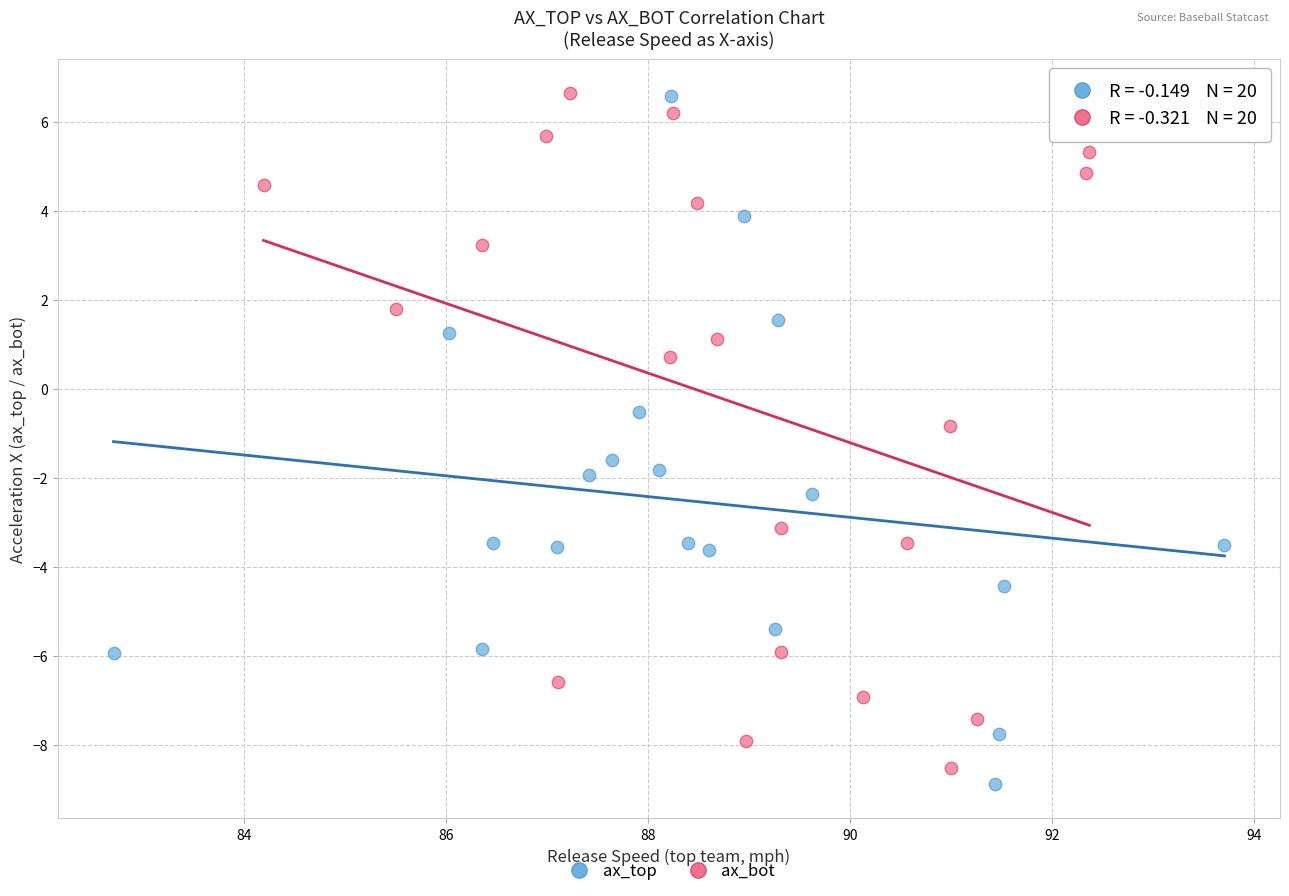

Which series has the widest spread of Y values?

ax_top